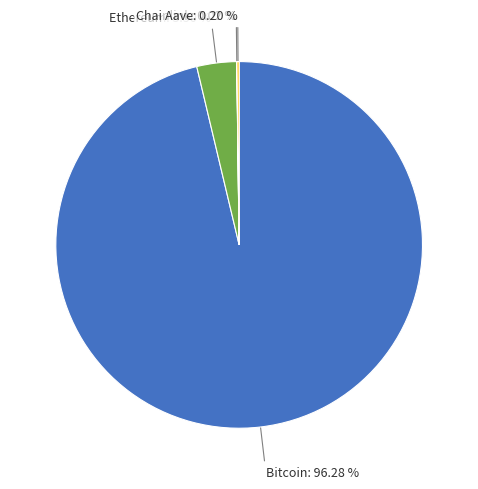

Is there any slice that represents more than half of the pie?

Yes